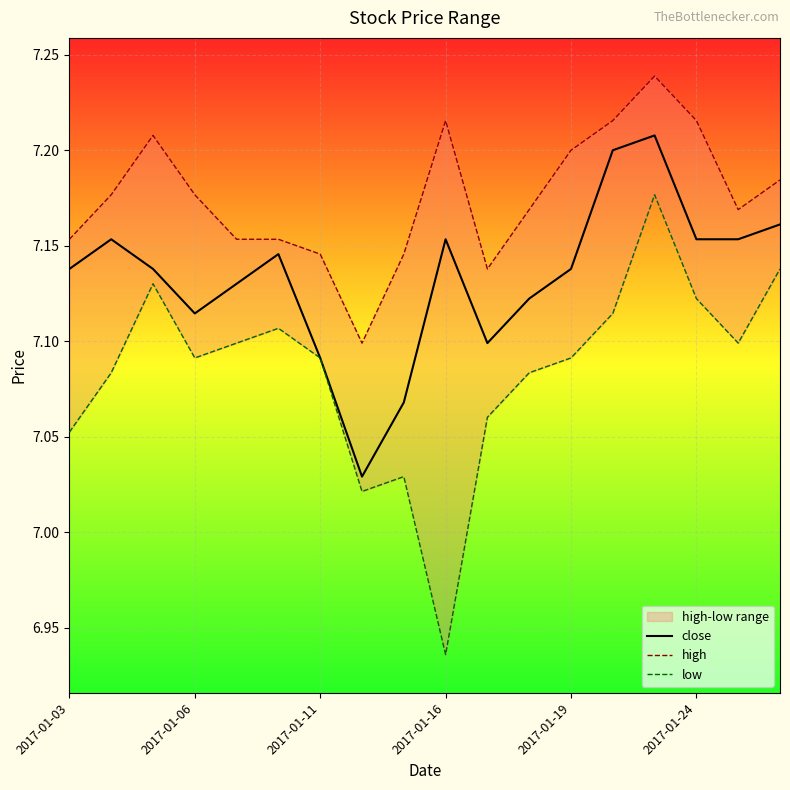

True or false: high and low intersect in this chart.

False